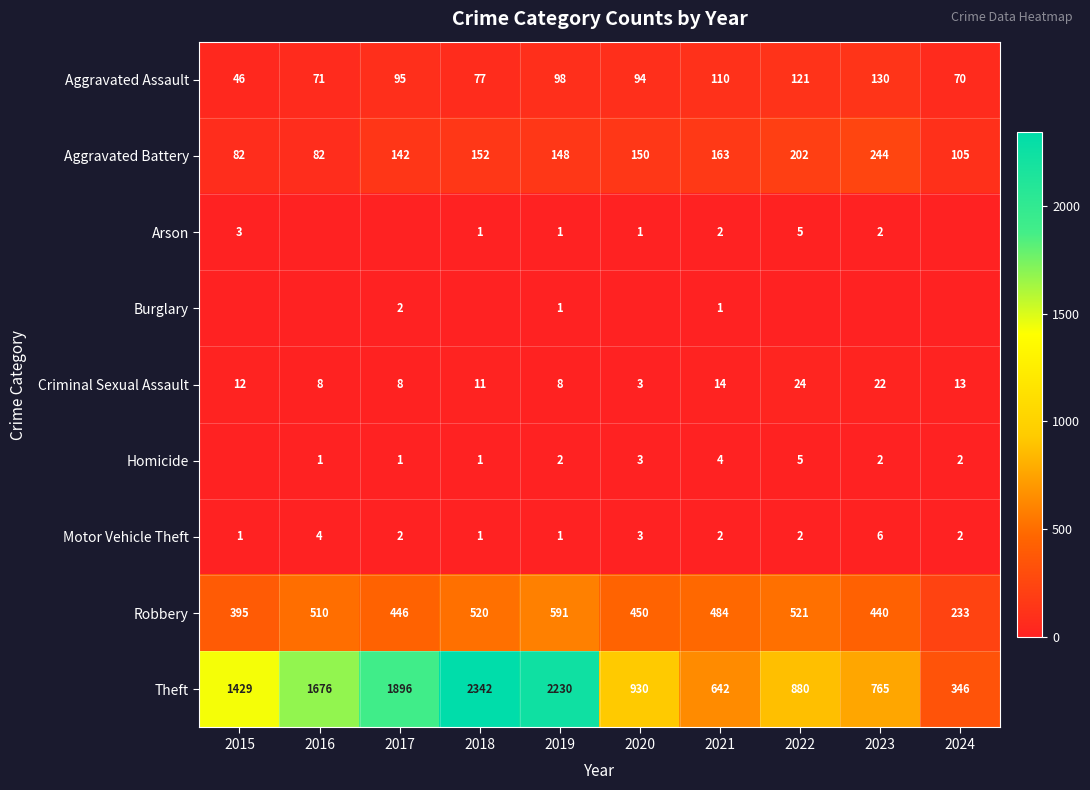

Is it true that Homicide equals 1 at 2019?

False